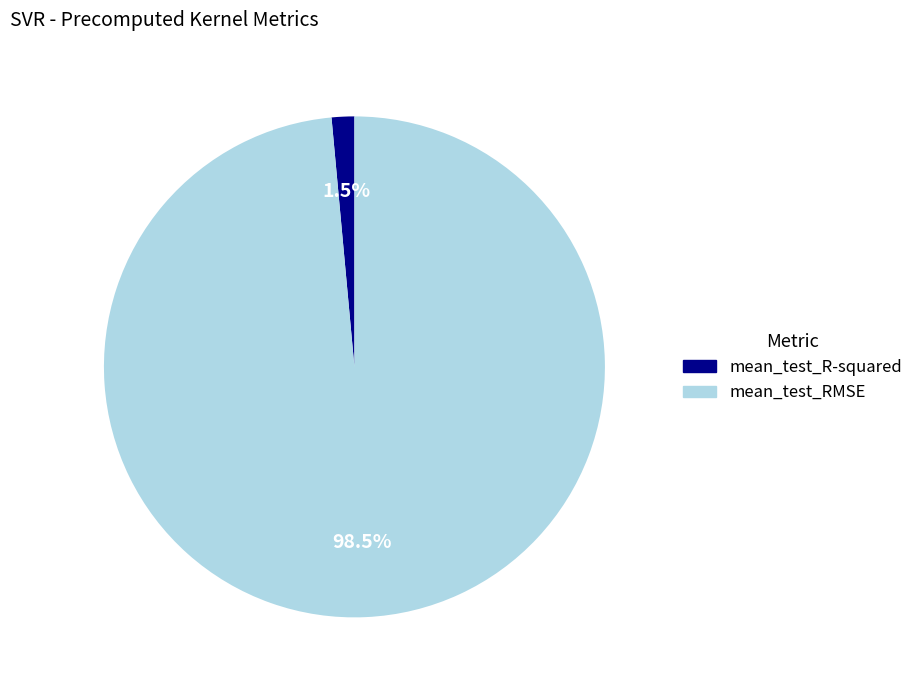

Count the number of slices in the pie.

2